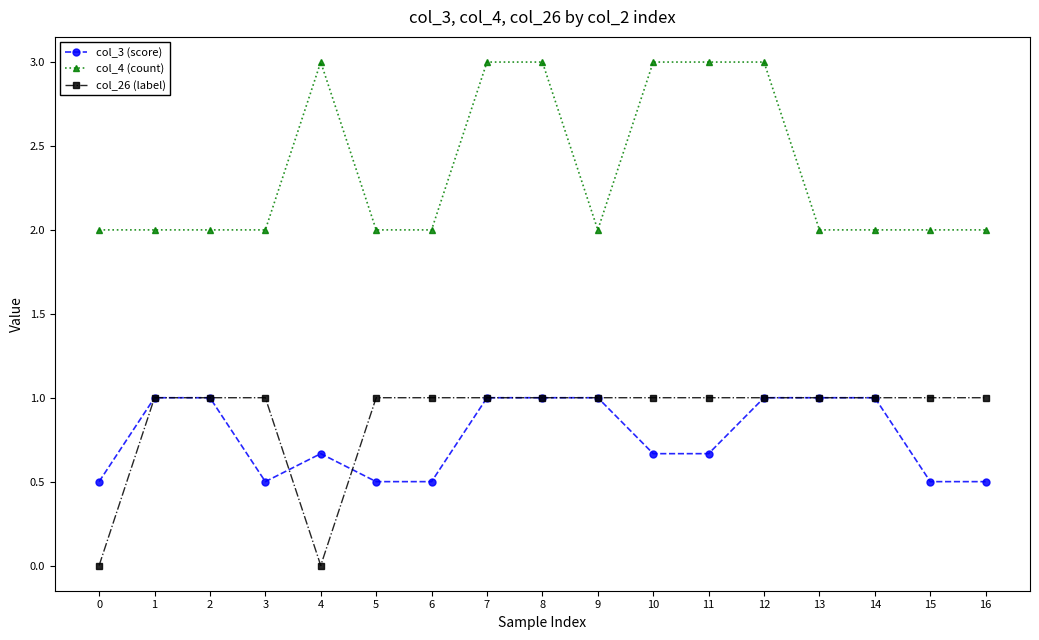

Is this an area chart (filled region under the line)?

No